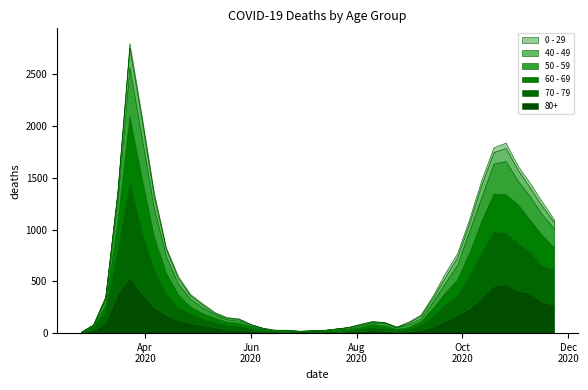

Reading left to right, extract all data points from this chart.

80+: 2020-02-24=3	2020-03-02=27	2020-03-09=100	2020-03-16=377	2020-03-23=544	2020-03-30=385	2020-04-06=255	2020-04-13=178	2020-04-20=123	2020-04-27=100	2020-05-04=76	2020-05-11=59	2020-05-18=36	2020-05-25=28	2020-06-01=22	2020-06-08=13	2020-06-15=9	2020-06-22=6	2020-06-29=7	2020-07-06=9	2020-07-13=5	2020-07-20=7	2020-07-27=15	2020-08-03=20	2020-08-10=28	2020-08-17=23	2020-08-24=14	2020-08-31=17	2020-09-07=33	2020-09-14=61	2020-09-21=122	2020-09-28=176	2020-10-05=239	2020-10-12=342	2020-10-19=458	2020-10-26=477	2020-11-02=411	2020-11-09=390	2020-11-16=305	2020-11-23=273
70 - 79: 2020-02-24=4	2020-03-02=22	2020-03-09=113	2020-03-16=427	2020-03-23=920	2020-03-30=608	2020-04-06=365	2020-04-13=206	2020-04-20=123	2020-04-27=94	2020-05-04=63	2020-05-11=47	2020-05-18=43	2020-05-25=43	2020-06-01=24	2020-06-08=14	2020-06-15=6	2020-06-22=5	2020-06-29=5	2020-07-06=8	2020-07-13=7	2020-07-20=11	2020-07-27=11	2020-08-03=21	2020-08-10=29	2020-08-17=25	2020-08-24=16	2020-08-31=24	2020-09-07=43	2020-09-14=102	2020-09-21=157	2020-09-28=191	2020-10-05=318	2020-10-12=439	2020-10-19=526	2020-10-26=495	2020-11-02=464	2020-11-09=394	2020-11-16=346	2020-11-23=348
60 - 69: 2020-02-24=2	2020-03-02=22	2020-03-09=61	2020-03-16=272	2020-03-23=634	2020-03-30=514	2020-04-06=320	2020-04-13=199	2020-04-20=128	2020-04-27=63	2020-05-04=54	2020-05-11=42	2020-05-18=33	2020-05-25=28	2020-06-01=18	2020-06-08=8	2020-06-15=3	2020-06-22=3	2020-06-29=6	2020-07-06=3	2020-07-13=8	2020-07-20=12	2020-07-27=13	2020-08-03=19	2020-08-10=31	2020-08-17=25	2020-08-24=12	2020-08-31=17	2020-09-07=39	2020-09-14=80	2020-09-21=112	2020-09-28=152	2020-10-05=221	2020-10-12=305	2020-10-19=364	2020-10-26=368	2020-11-02=370	2020-11-09=310	2020-11-16=294	2020-11-23=206
50 - 59: 2020-02-24=3	2020-03-02=7	2020-03-09=48	2020-03-16=190	2020-03-23=475	2020-03-30=392	2020-04-06=281	2020-04-13=163	2020-04-20=106	2020-04-27=75	2020-05-04=57	2020-05-11=33	2020-05-18=23	2020-05-25=23	2020-06-01=9	2020-06-08=10	2020-06-15=8	2020-06-22=9	2020-06-29=3	2020-07-06=5	2020-07-13=6	2020-07-20=12	2020-07-27=8	2020-08-03=16	2020-08-10=16	2020-08-17=22	2020-08-24=15	2020-08-31=28	2020-09-07=28	2020-09-14=64	2020-09-21=95	2020-09-28=142	2020-10-05=212	2020-10-12=230	2020-10-19=290	2020-10-26=322	2020-11-02=227	2020-11-09=228	2020-11-16=202	2020-11-23=182
40 - 49: 2020-02-24=0	2020-03-02=5	2020-03-09=21	2020-03-16=79	2020-03-23=183	2020-03-30=163	2020-04-06=111	2020-04-13=66	2020-04-20=51	2020-04-27=33	2020-05-04=27	2020-05-11=13	2020-05-18=12	2020-05-25=14	2020-06-01=12	2020-06-08=3	2020-06-15=2	2020-06-22=5	2020-06-29=1	2020-07-06=1	2020-07-13=4	2020-07-20=2	2020-07-27=10	2020-08-03=8	2020-08-10=8	2020-08-17=10	2020-08-24=2	2020-08-31=17	2020-09-07=26	2020-09-14=38	2020-09-21=55	2020-09-28=72	2020-10-05=76	2020-10-12=120	2020-10-19=111	2020-10-26=126	2020-11-02=105	2020-11-09=83	2020-11-16=80	2020-11-23=60
0 - 29: 2020-02-24=1	2020-03-02=0	2020-03-09=10	2020-03-16=25	2020-03-23=47	2020-03-30=42	2020-04-06=36	2020-04-13=19	2020-04-20=20	2020-04-27=12	2020-05-04=11	2020-05-11=10	2020-05-18=8	2020-05-25=6	2020-06-01=2	2020-06-08=4	2020-06-15=6	2020-06-22=5	2020-06-29=2	2020-07-06=1	2020-07-13=2	2020-07-20=1	2020-07-27=3	2020-08-03=6	2020-08-10=6	2020-08-17=2	2020-08-24=5	2020-08-31=9	2020-09-07=11	2020-09-14=20	2020-09-21=40	2020-09-28=38	2020-10-05=39	2020-10-12=44	2020-10-19=46	2020-10-26=52	2020-11-02=38	2020-11-09=45	2020-11-16=43	2020-11-23=25